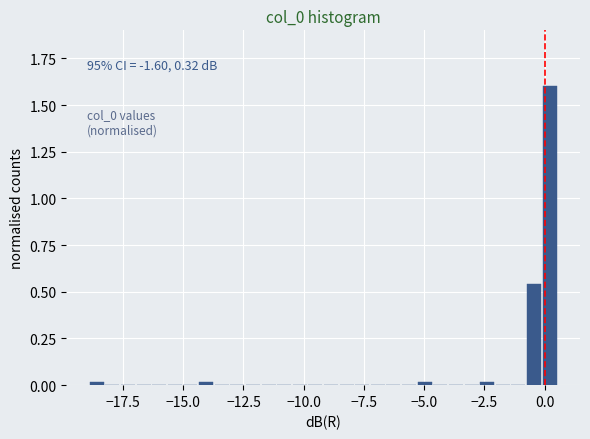

Around what value on the x-axis is the tallest bar? Give the approximate position of its centre, as read against the axis.

0.0